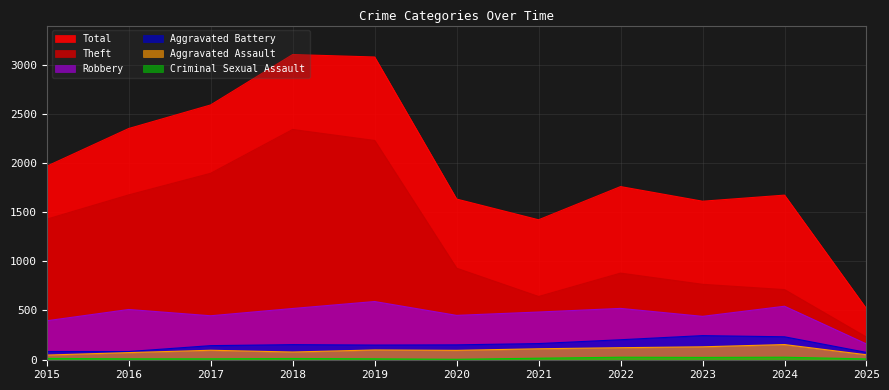

What is the sum of all Aggravated Assault values?

1044